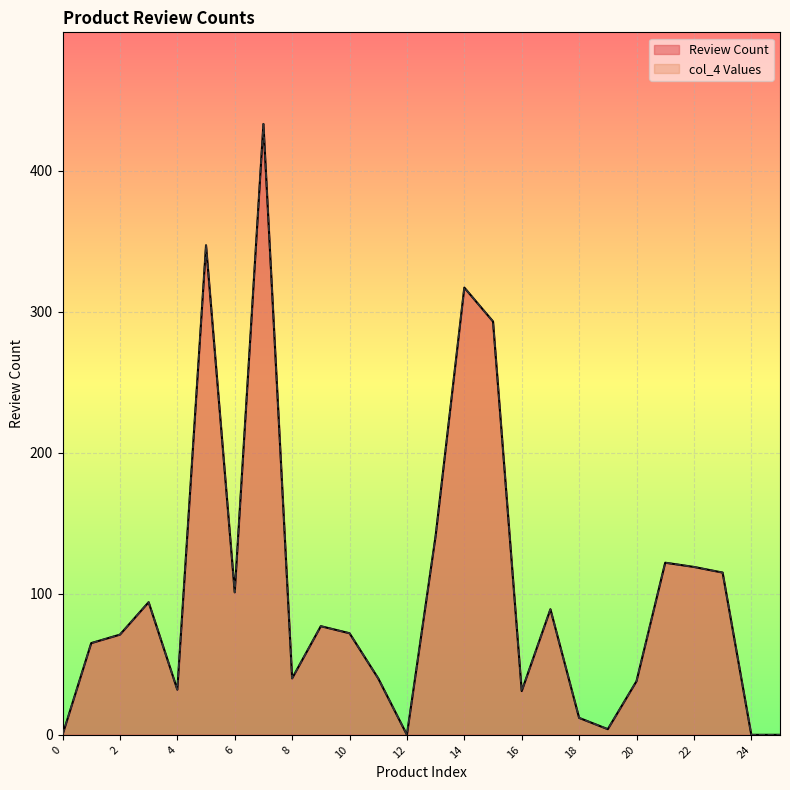

Reading right to left, list all the values displayed in this chart.

Review Count: 0	0	115	119	122	38	4	12	89	31	293	317	141	0	40	72	77	40	433	101	347	32	94	71	65	0
col_4 Values: 0	0	115	119	122	38	4	12	89	31	293	317	141	0	40	72	77	40	433	101	347	32	94	71	65	0